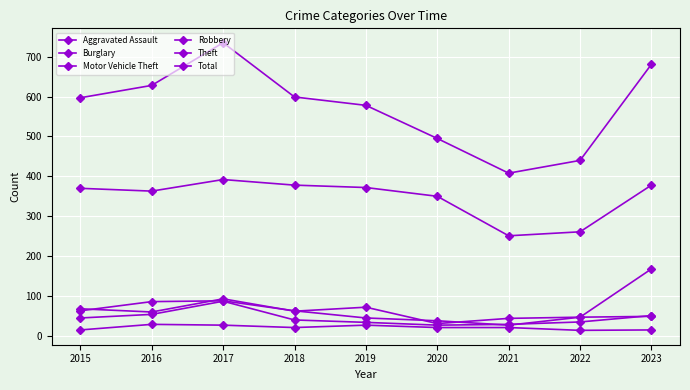

How many values in the Motor Vehicle Theft series are below 63?

4